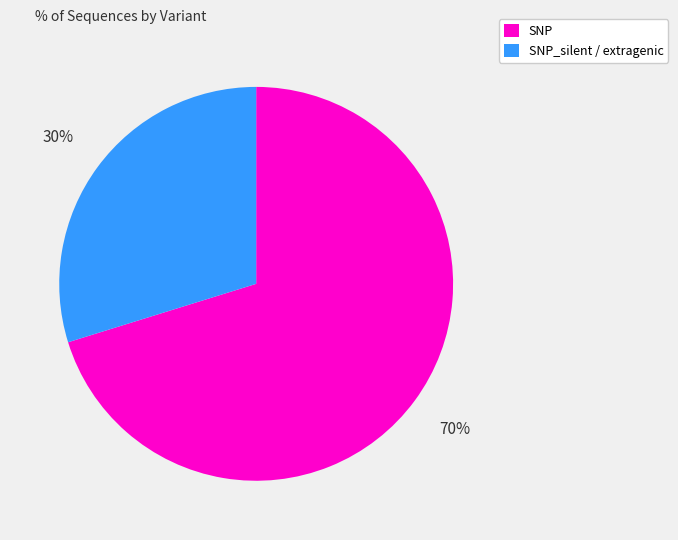

To the nearest percent, what is the difference between the largest and smallest slice percentages?

40%